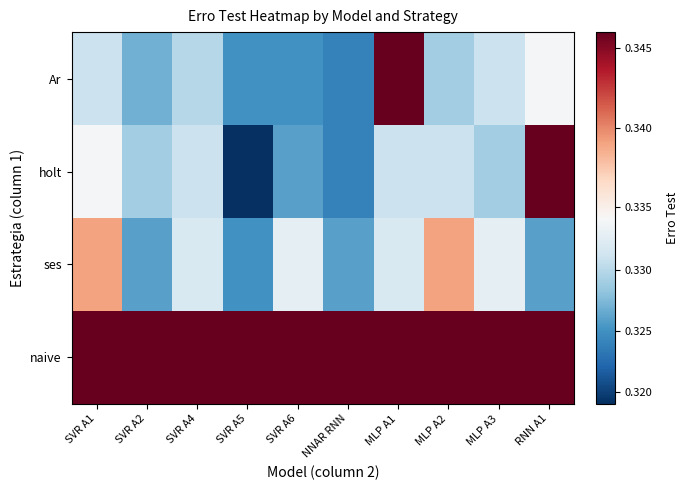

List the series in order of their peak value, highest first.

Ar, holt, naive, ses